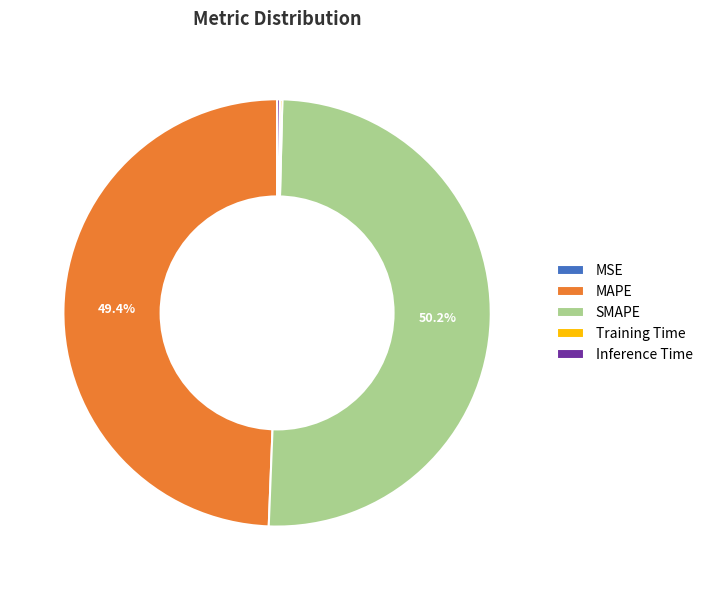

What percentage is NOT represented by MAPE?

50.6%